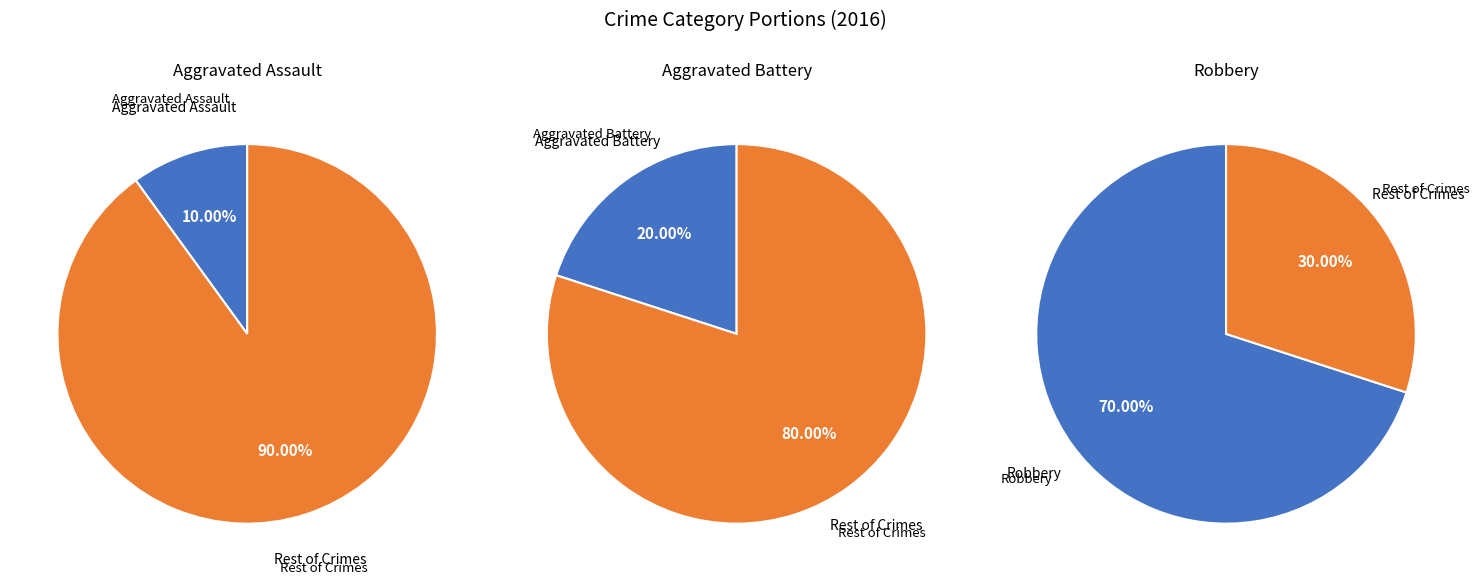

True or false: Aggravated Battery accounts for 20% of the total.

True